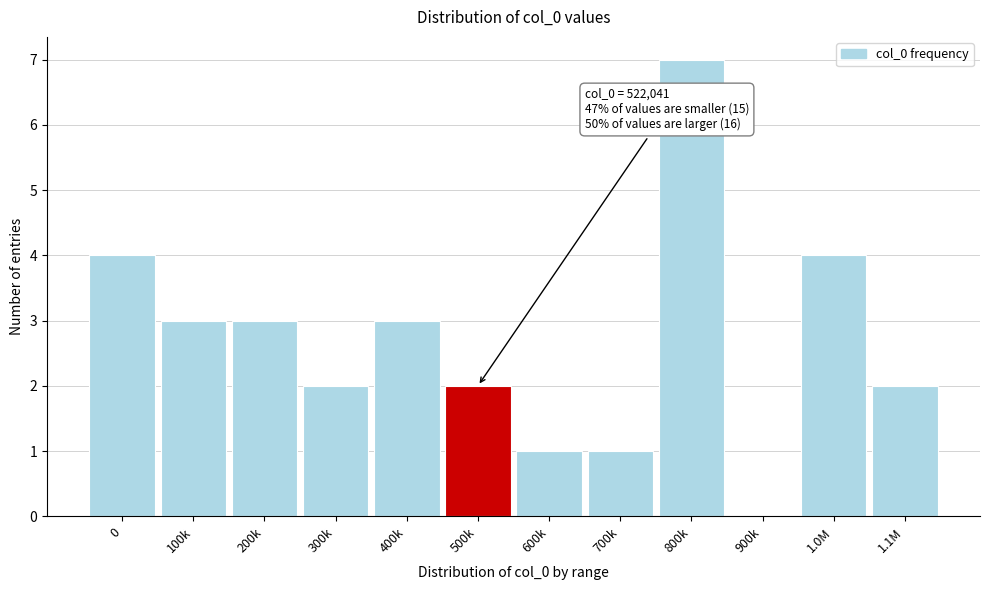

Reading left to right, list all the values displayed in this chart.

0=4	100k=3	200k=3	300k=2	400k=3	500k=2	600k=1	700k=1	800k=7	900k=0	1.0M=4	1.1M=2